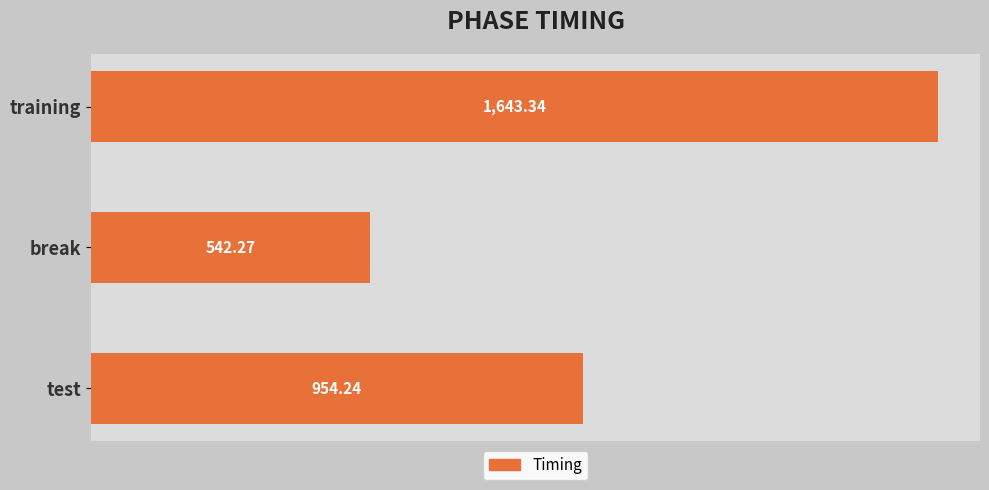

What is the smallest value displayed?

542.3